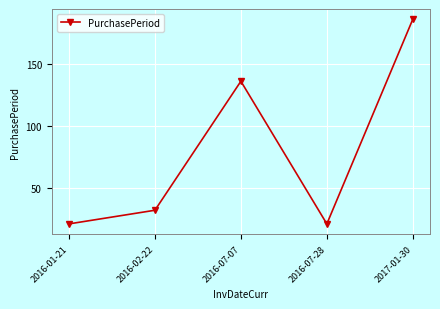

How many data points does each series have?

5